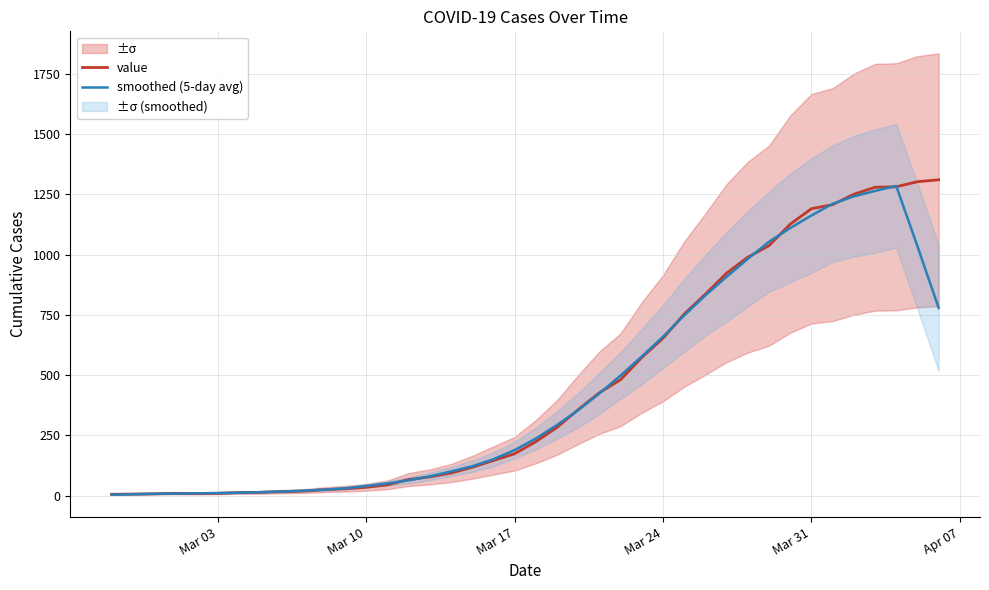

What is the highest value of the smoothed (5-day avg) series?

1284.4